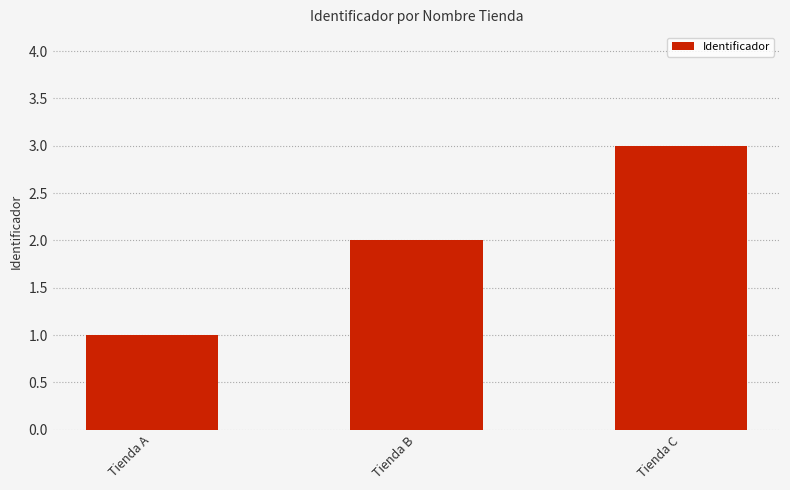

How many distinct data groups are displayed?

1